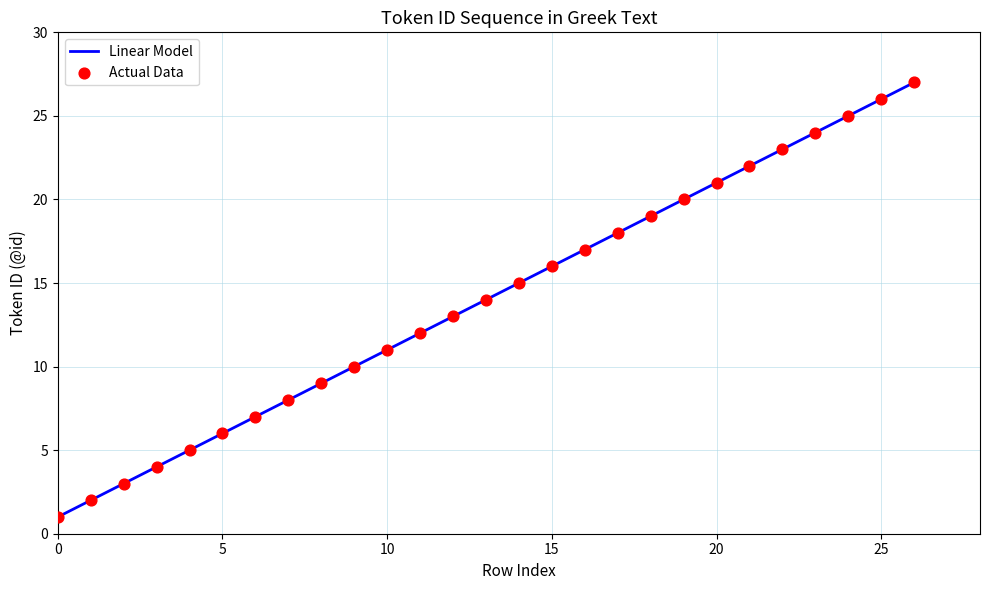

What is the lowest value of the Linear Model series?

1.0